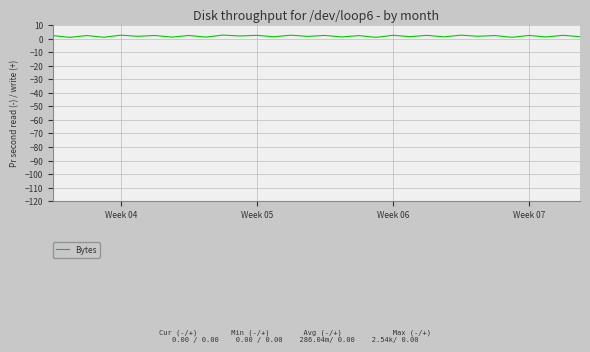

What is the maximum value shown in the chart?

2.6